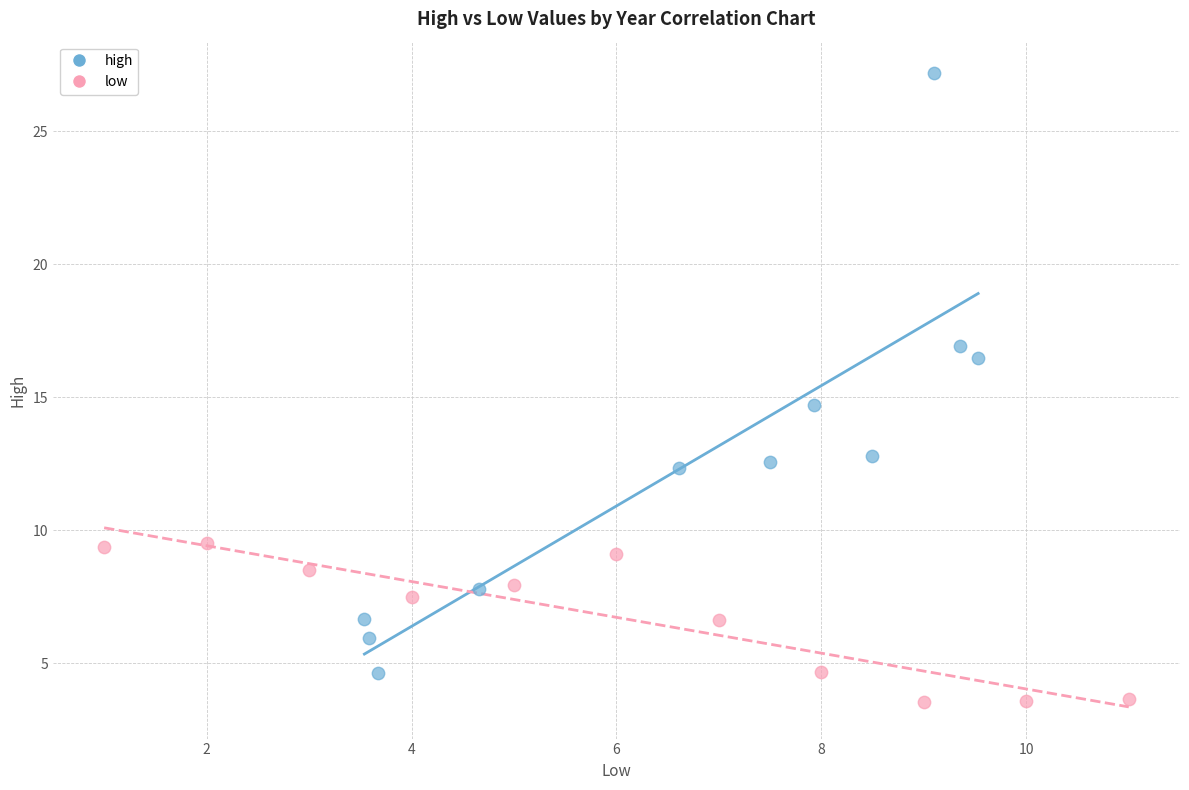

Which series has the largest Y range (max minus min)?

high